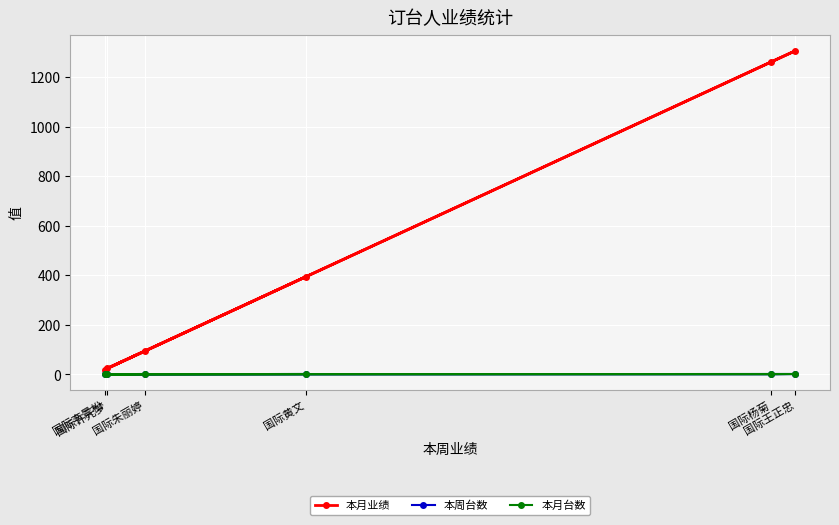

How many data points in 本月业绩 are above 394?

2